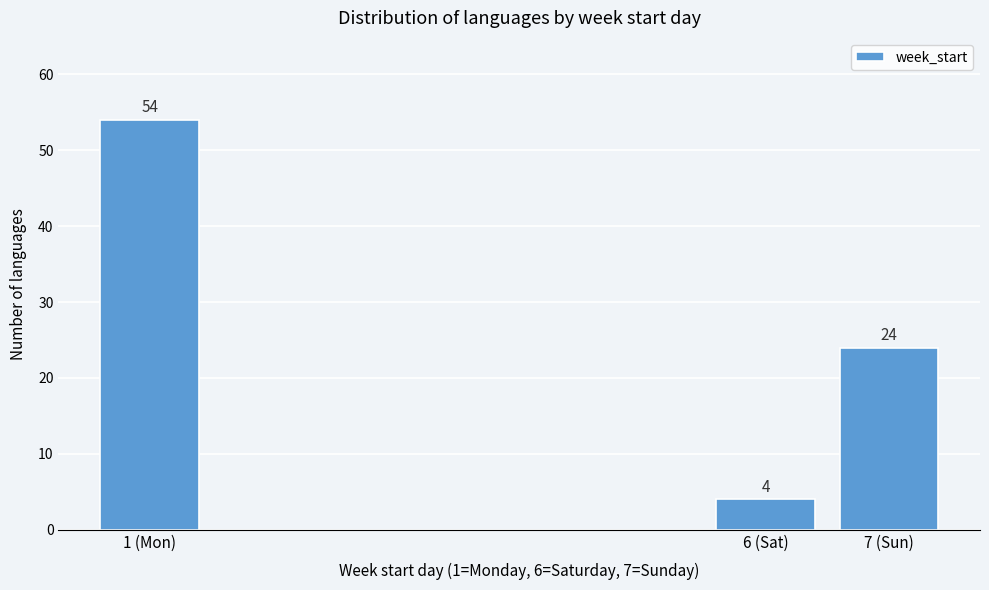

Reading left to right, list all the values displayed in this chart.

1 (Mon)=54	6 (Sat)=4	7 (Sun)=24